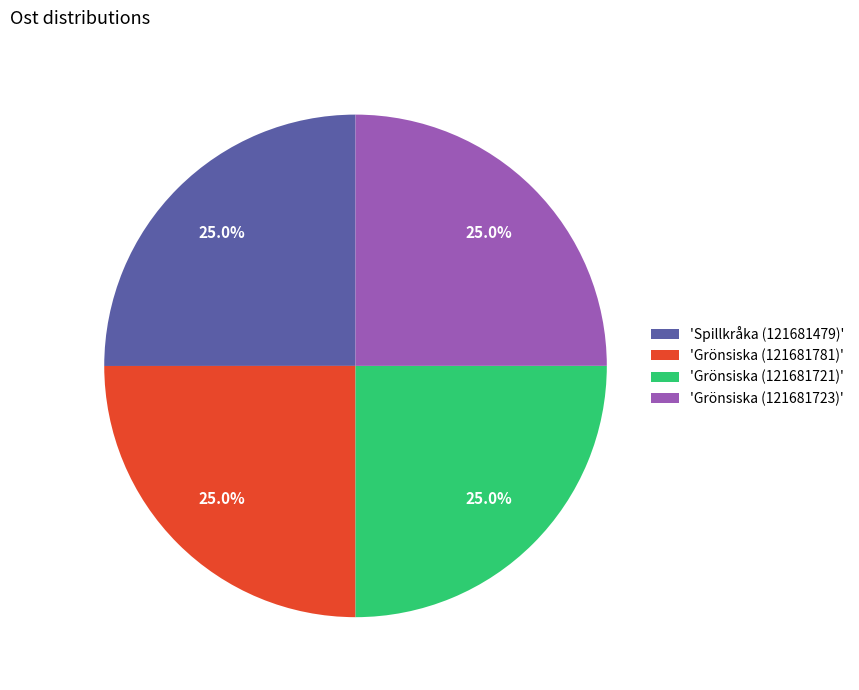

What is the ratio of the value at 'Spillkråka (121681479)' to the value at 'Grönsiska (121681781)'?

1.0